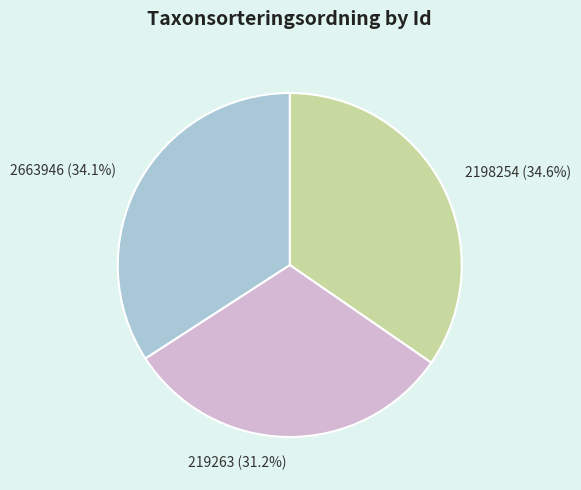

Count the number of slices in the pie.

3